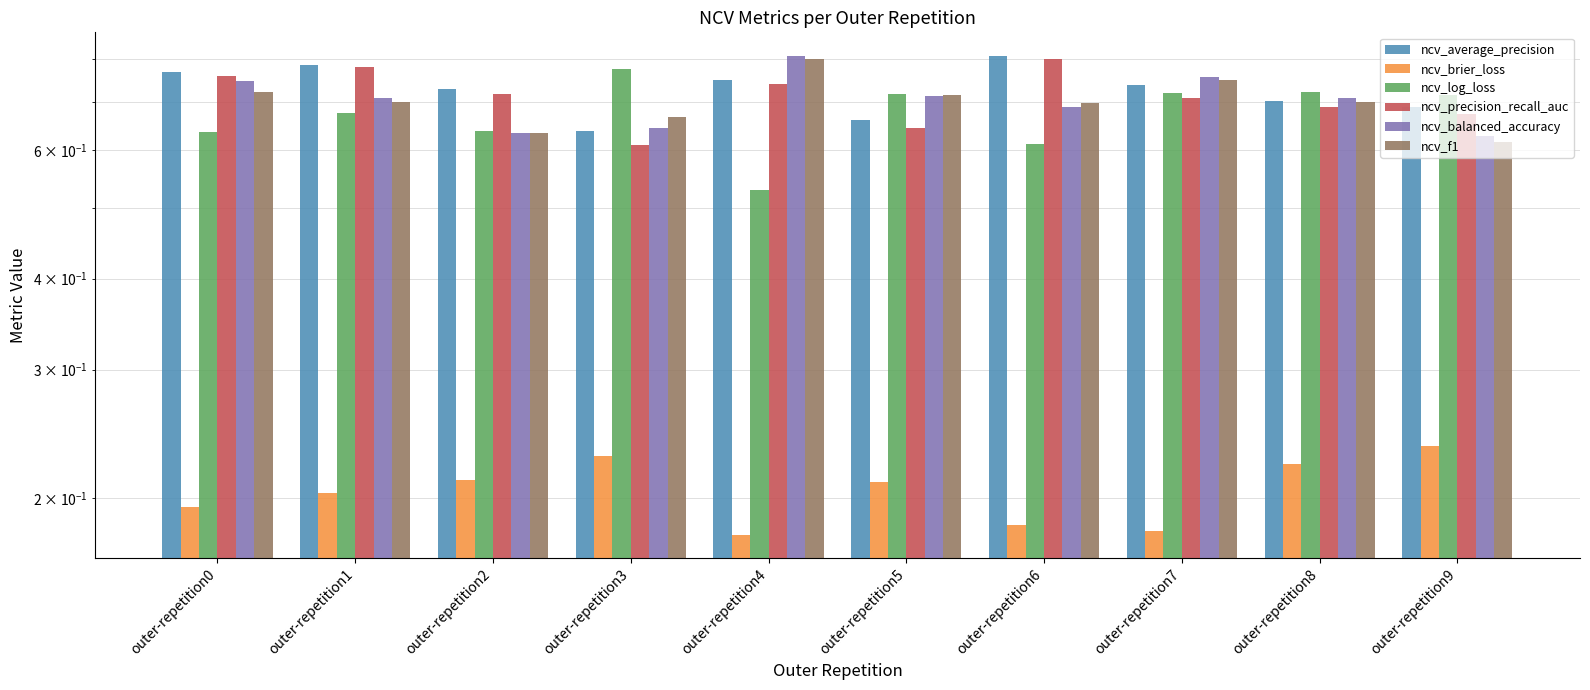

At which category does the chart reach its minimum across all series?

outer-repetition4